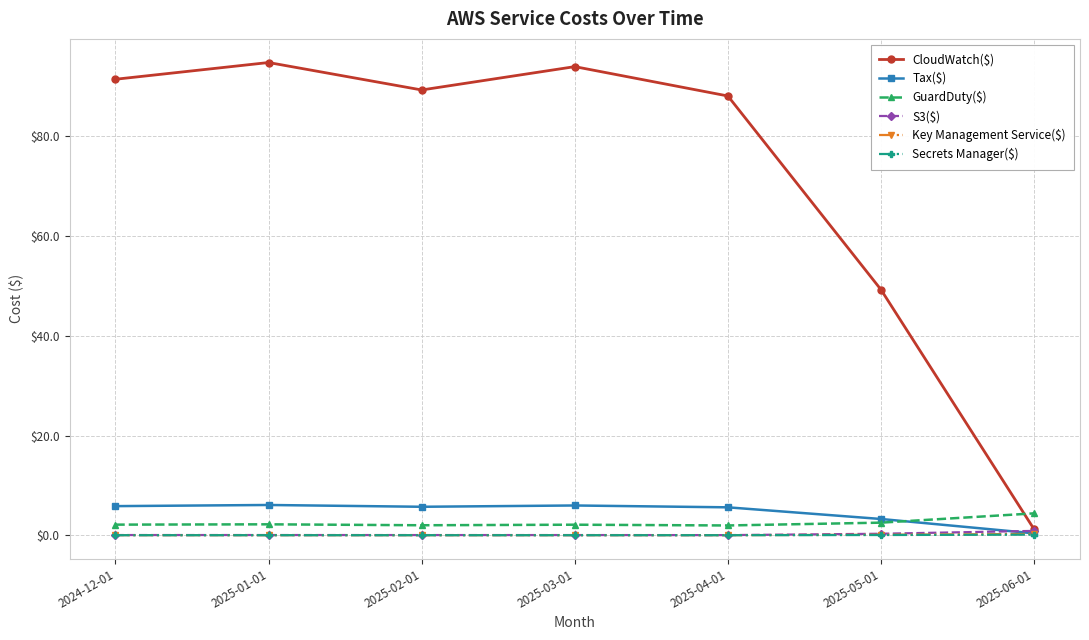

Does the chart display data point markers on the line(s)?

Yes